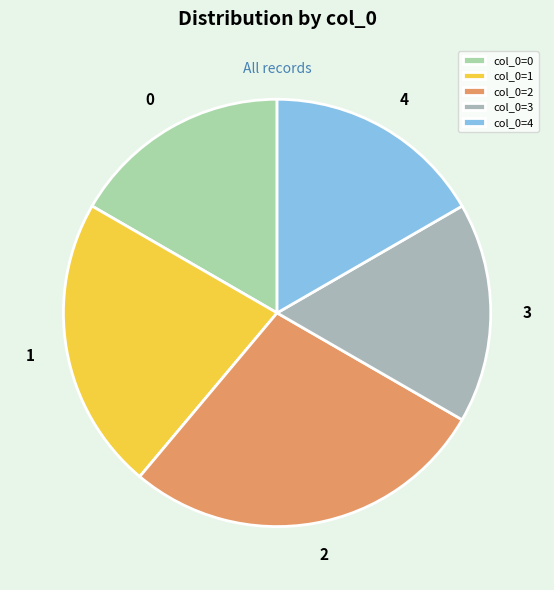

Count the number of slices in the pie.

5